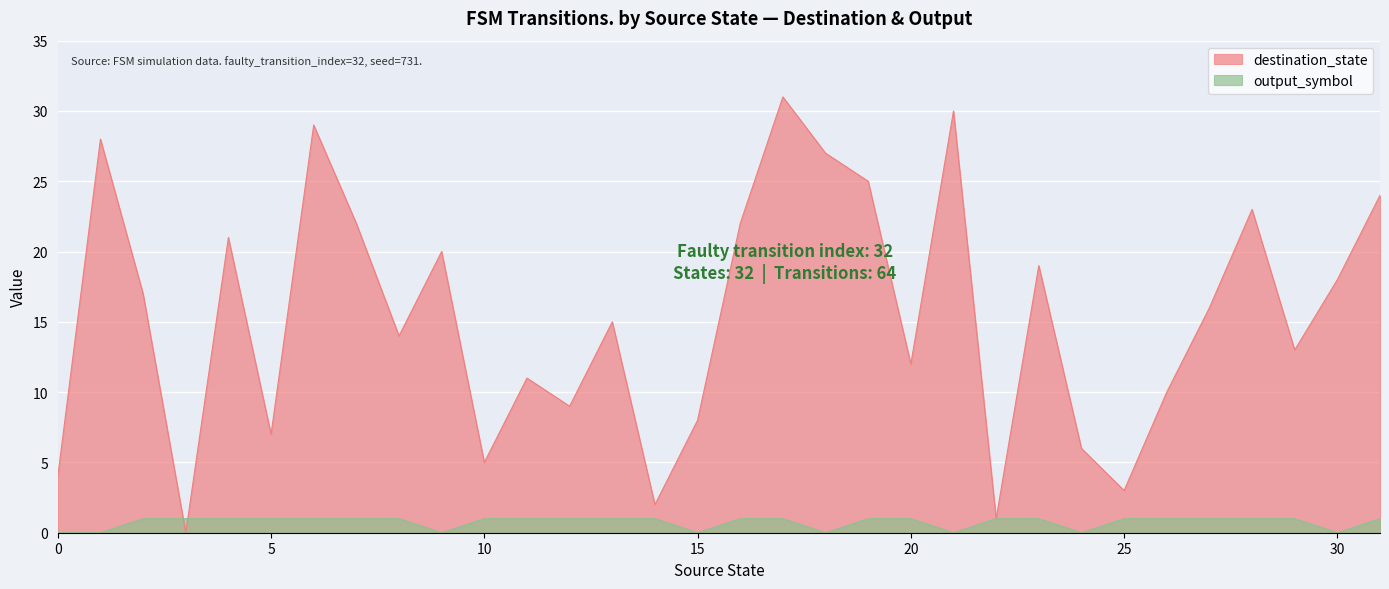

True or false: output_symbol and destination_state cross at least once.

True